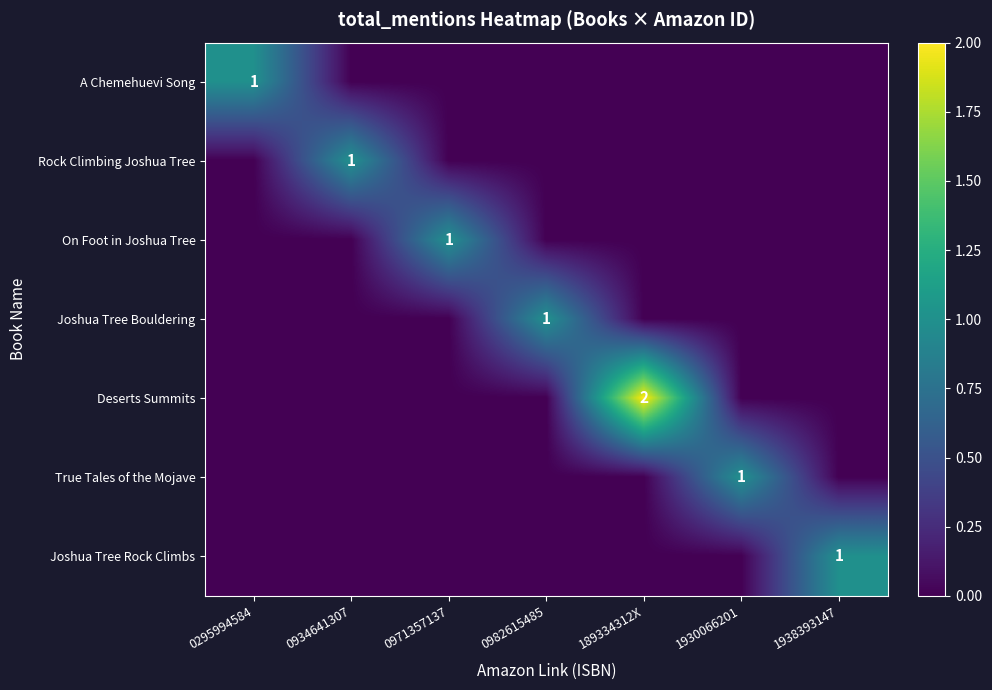

How many categories are shown in the chart?

7